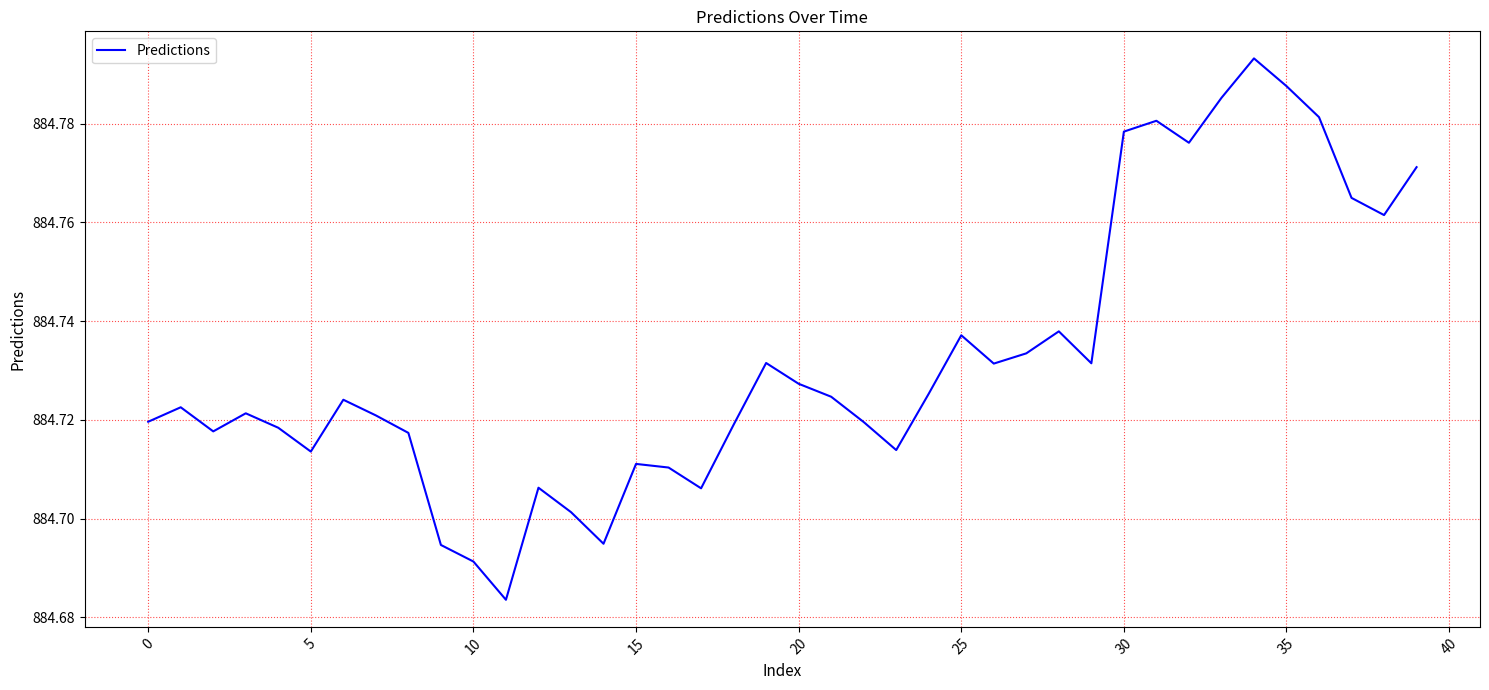

How many lines are shown in the chart?

1